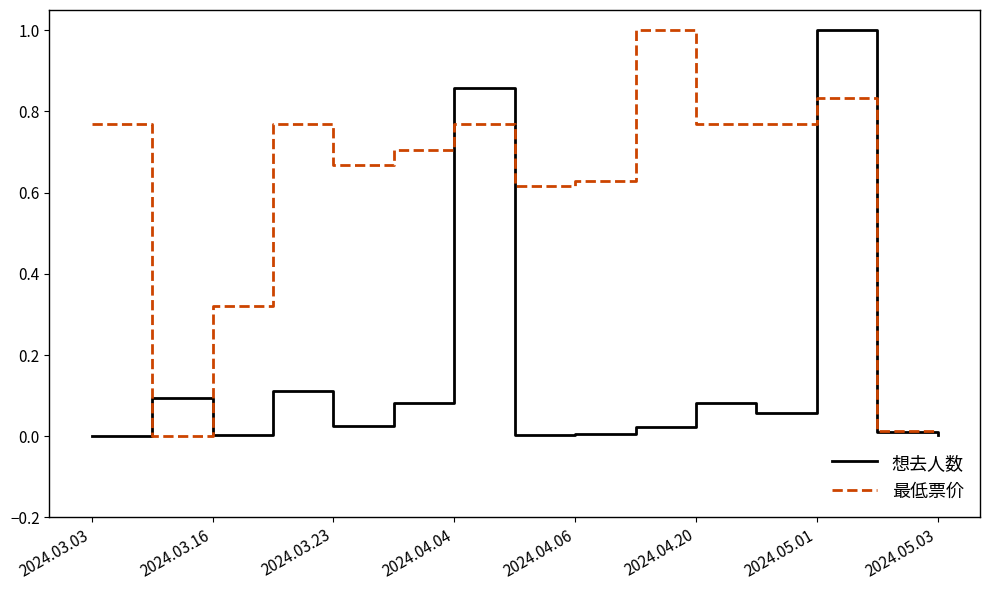

List the series in order of their overall mean, lowest first.

想去人数, 最低票价